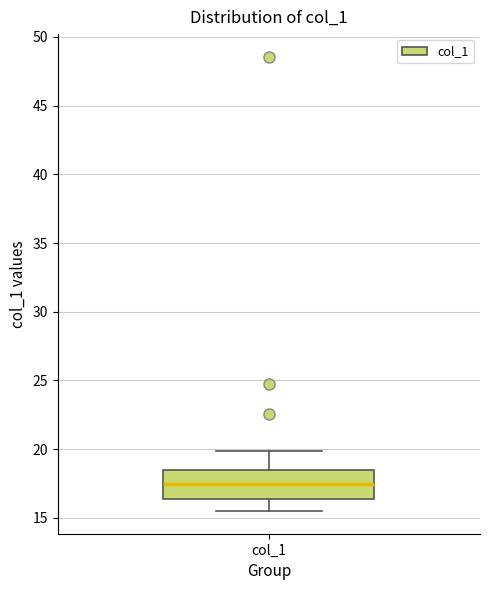

Transcribe this box plot: give where the median line is, the range the box spans, and where the two whiskers end, as read against the y-axis. The values are not printed on the chart, so give them approximately, as read against the axis.

median 17.5, box 16.5 to 18.5, whiskers 15.5 to 20.0